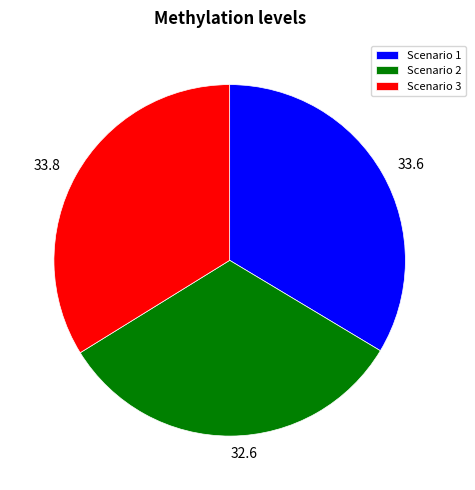

Do Scenario 3 and Scenario 2 together represent more than half of the pie?

Yes